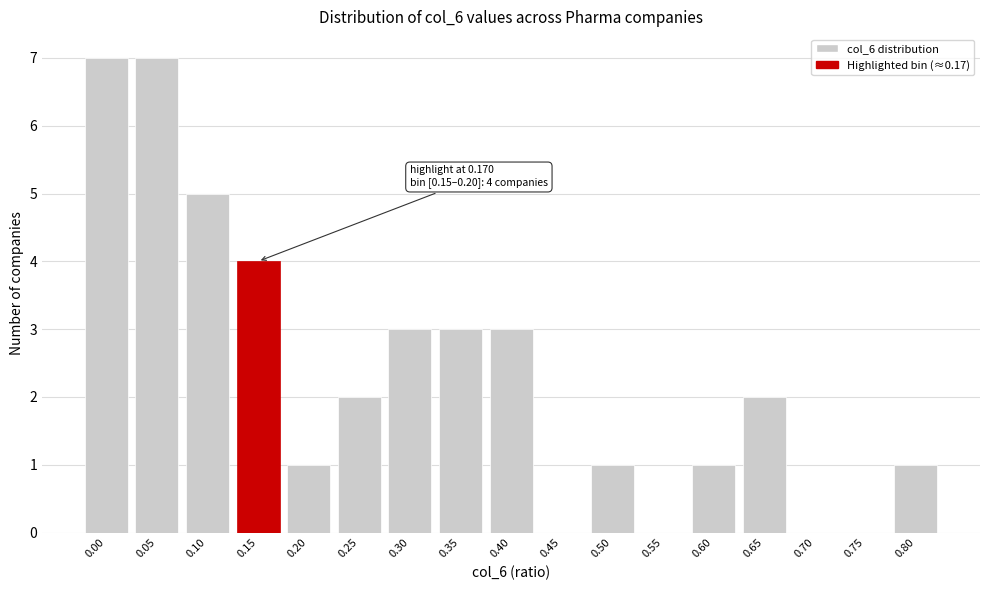

Reading left to right, list all the values displayed in this chart.

0.00=7	0.05=7	0.10=5	0.15=4	0.20=1	0.25=2	0.30=3	0.35=3	0.40=3	0.45=0	0.50=1	0.55=0	0.60=1	0.65=2	0.70=0	0.75=0	0.80=1